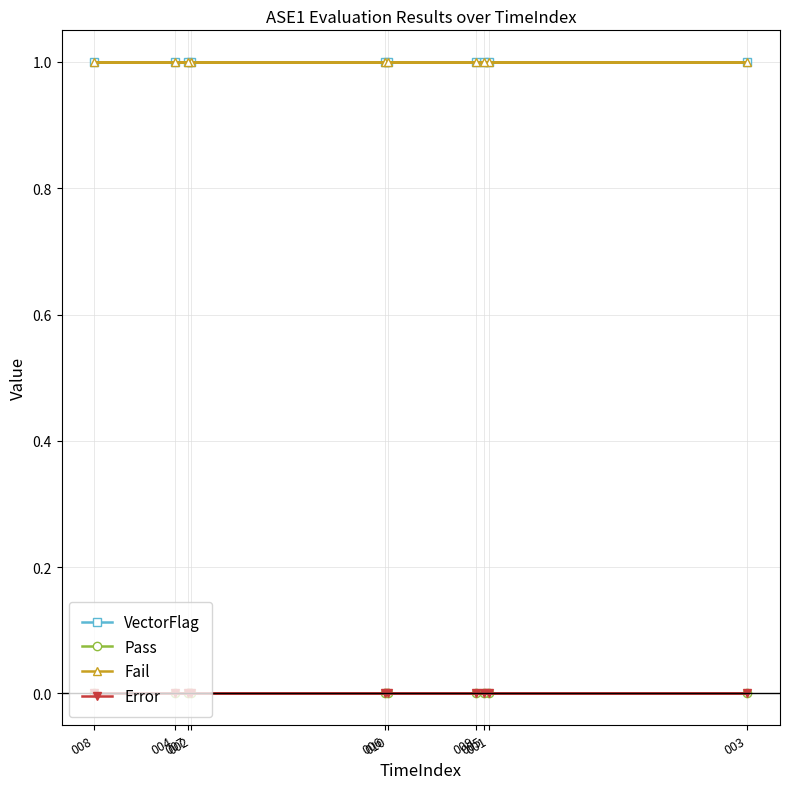

Reading right to left, what are all the values shown in this chart?

VectorFlag: 1	1	1	1	1	1	1	1	1	1
Pass: 0	0	0	0	0	0	0	0	0	0
Fail: 1	1	1	1	1	1	1	1	1	1
Error: 0	0	0	0	0	0	0	0	0	0